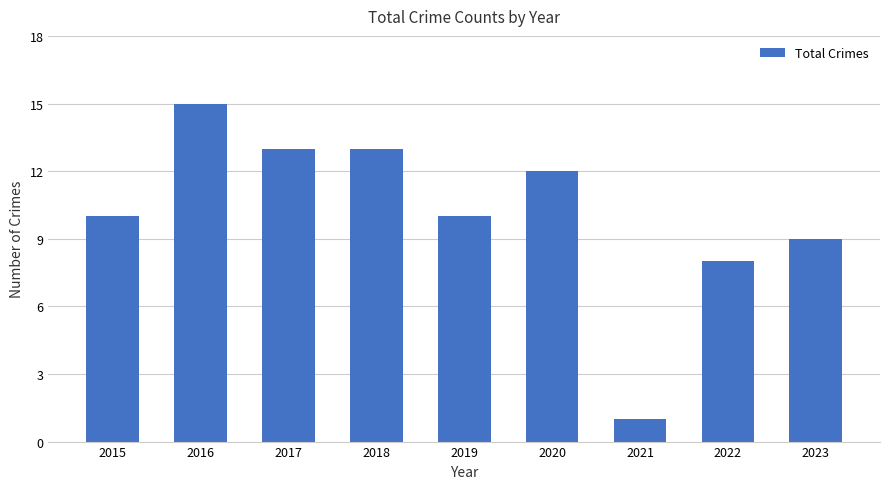

Which label corresponds to the largest value in the chart?

2016